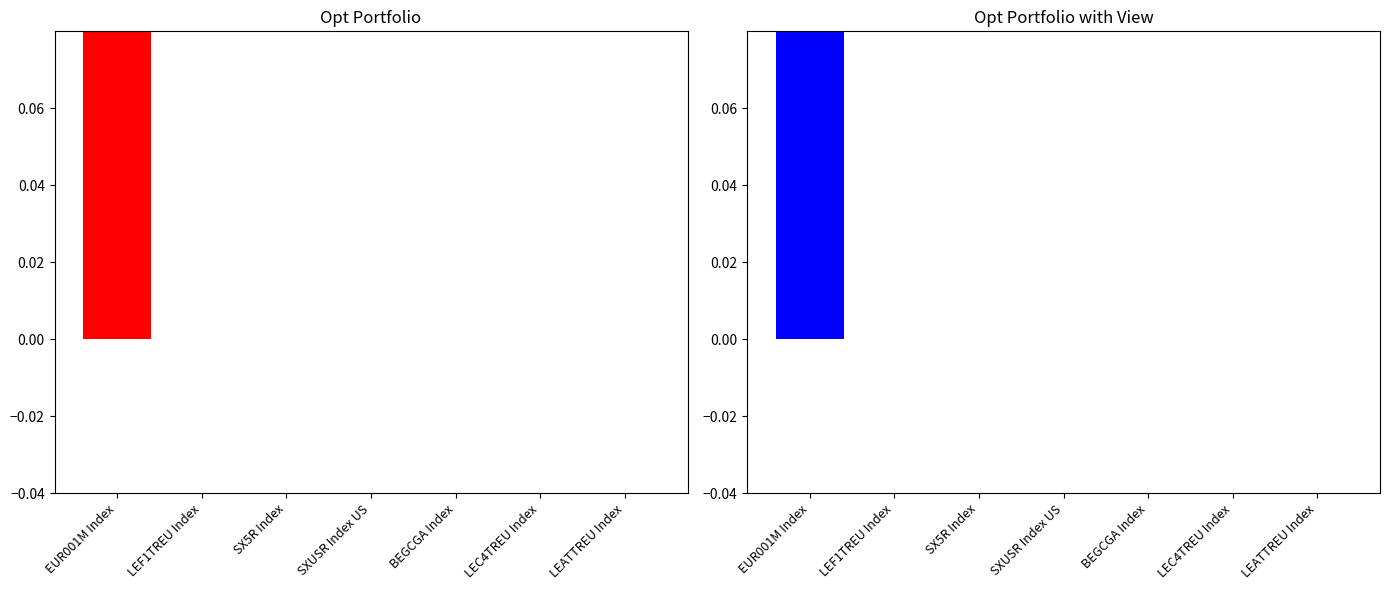

Rank the categories by Opt Portfolio with View value from lowest to highest.

SX5R Index, LEC4TREU Index, SXUSR Index US, LEF1TREU Index, BEGCGA Index, LEATTREU Index, EUR001M Index